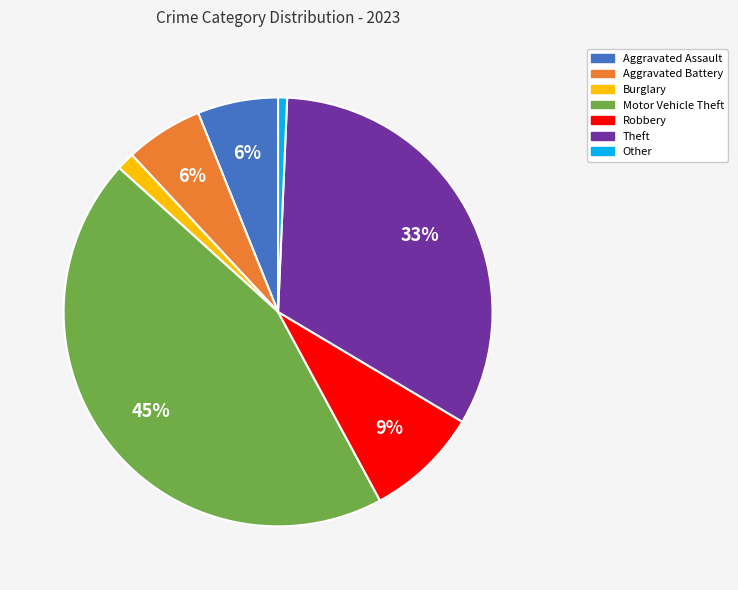

Does any single category account for the majority?

No